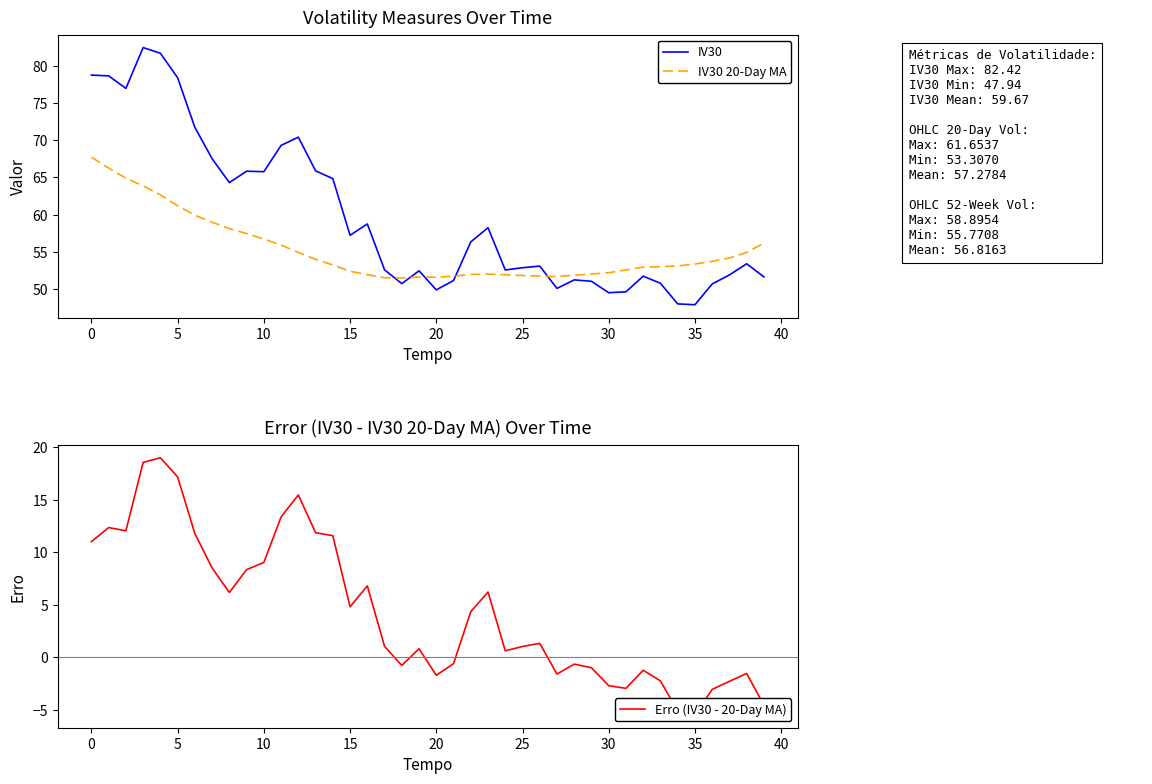

Which series ends up on top after the final intersection of IV30 and IV30 20-Day MA?

IV30 20-Day MA